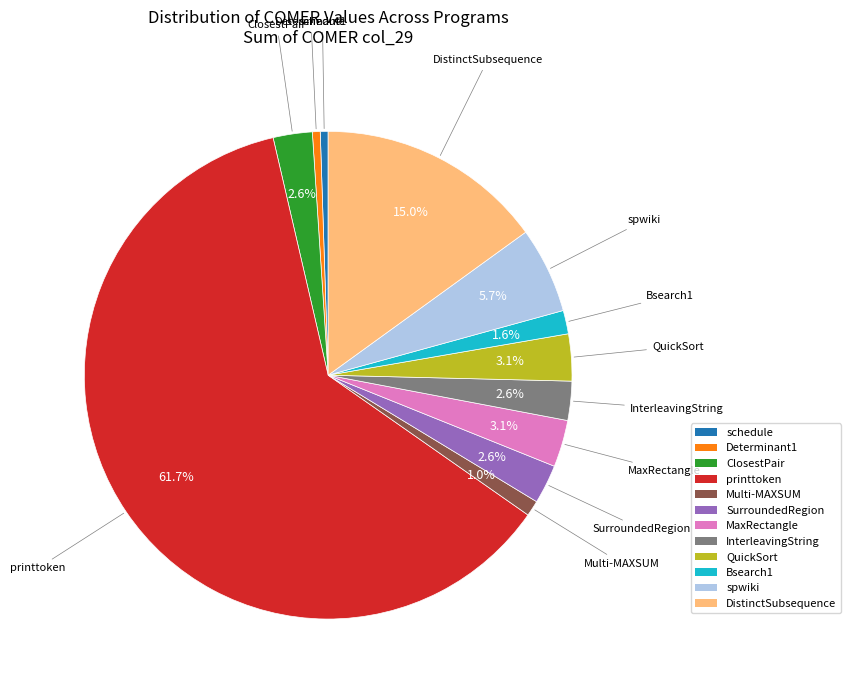

Does any single category account for the majority?

Yes